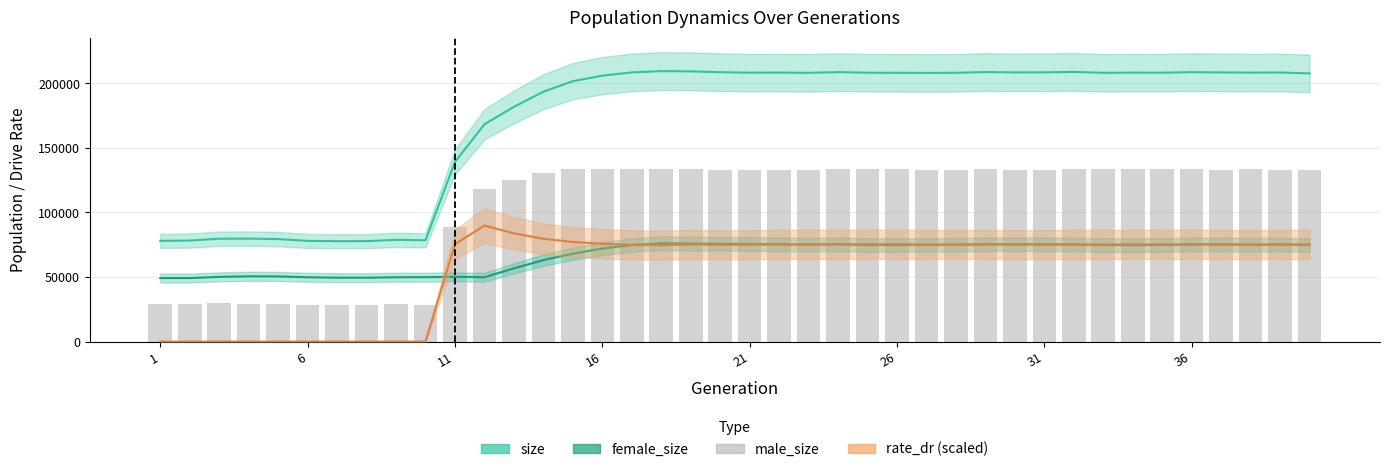

True or false: male_size has a value of 28392.5 at 36.

False